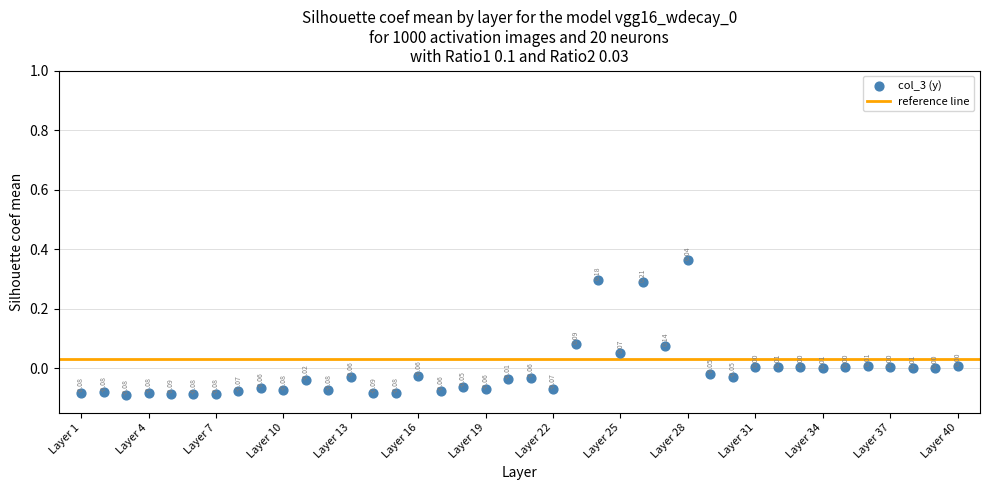

What is the range of Y values (max minus min)?

0.5